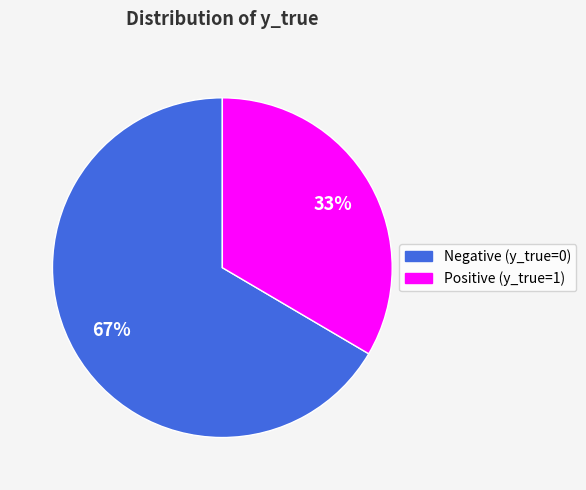

Is there any slice that represents more than half of the pie?

Yes